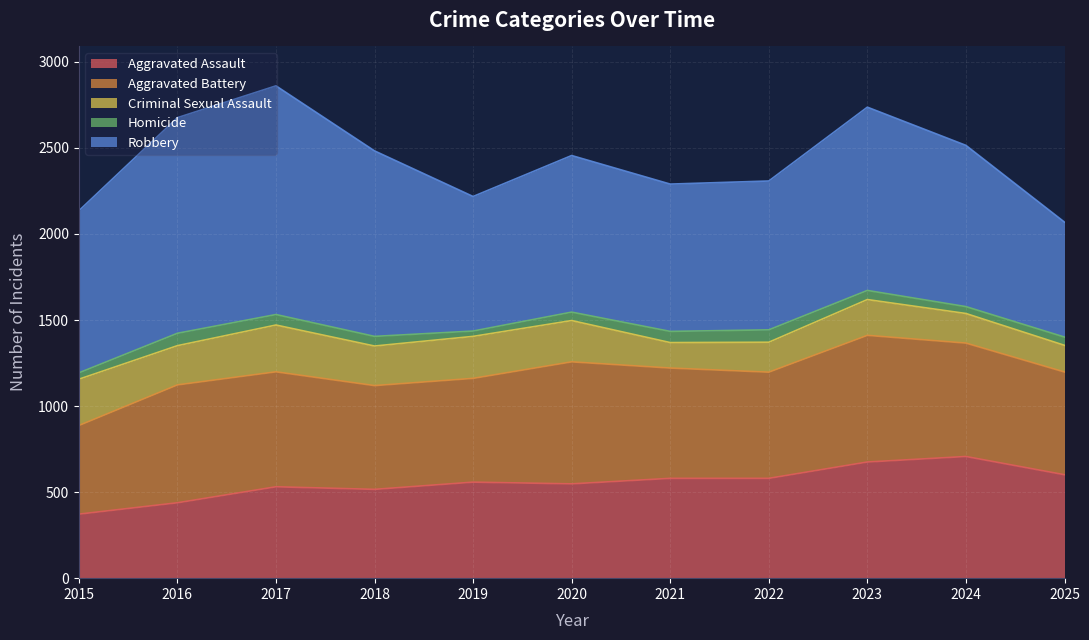

What is the lowest value of the Robbery series?

668